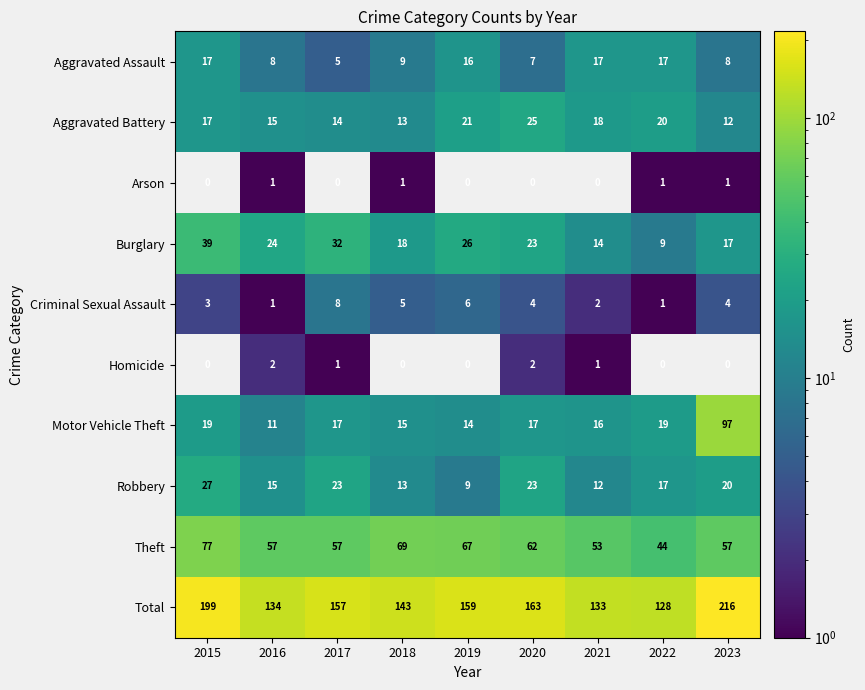

What is the approximate value of Motor Vehicle Theft at 2021?

16